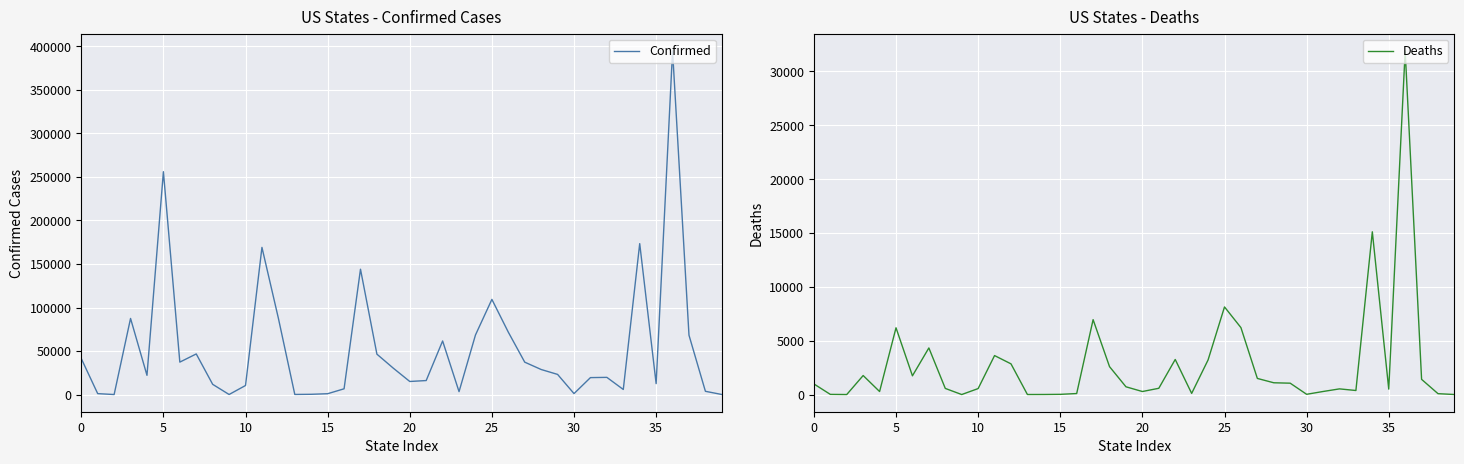

True or false: Confirmed and Deaths intersect in this chart.

False